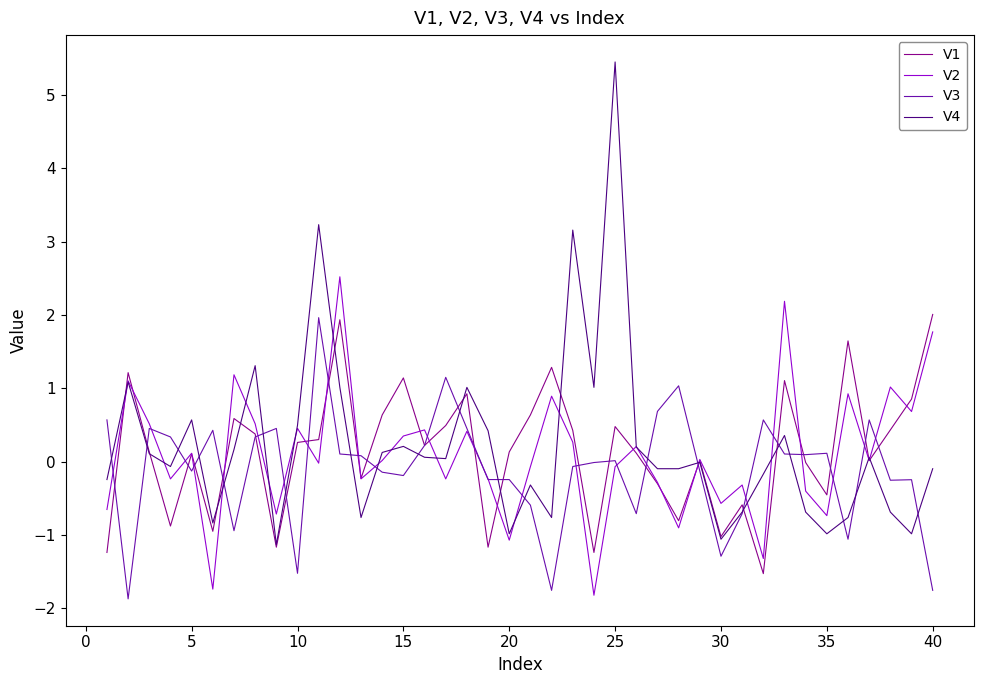

What is the minimum value shown in the chart?

-1.9